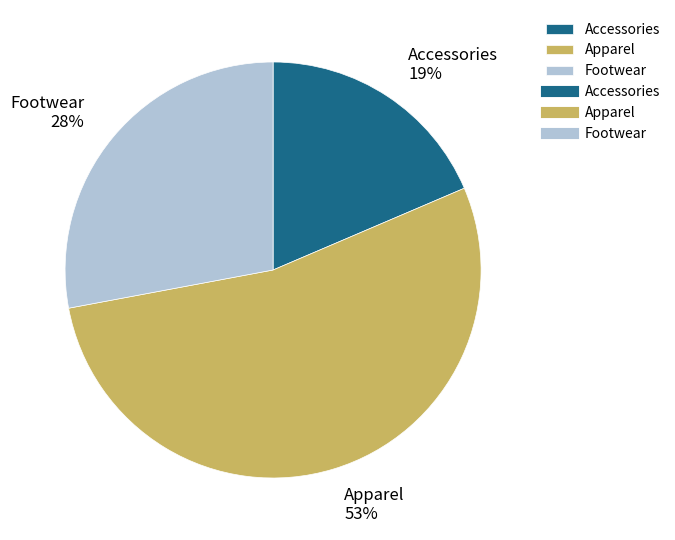

Count the number of slices in the pie.

3